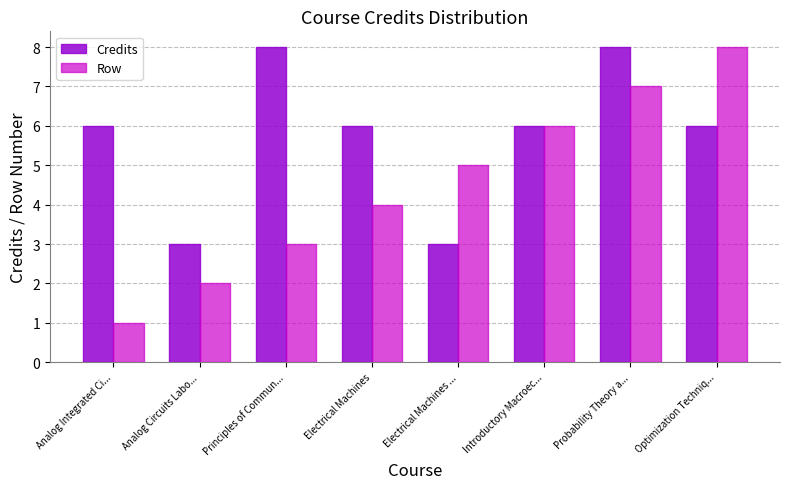

Which series has the largest range (max minus min)?

Row